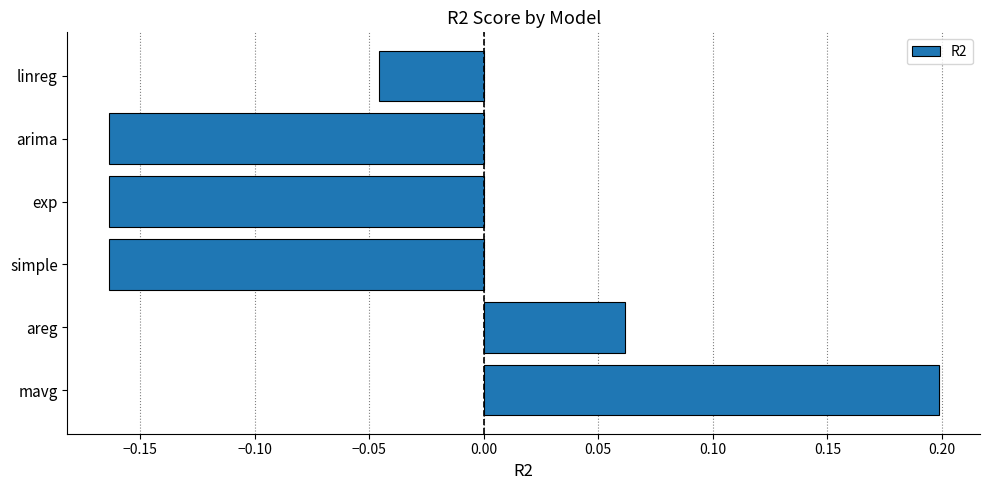

How many bars are there in total?

6